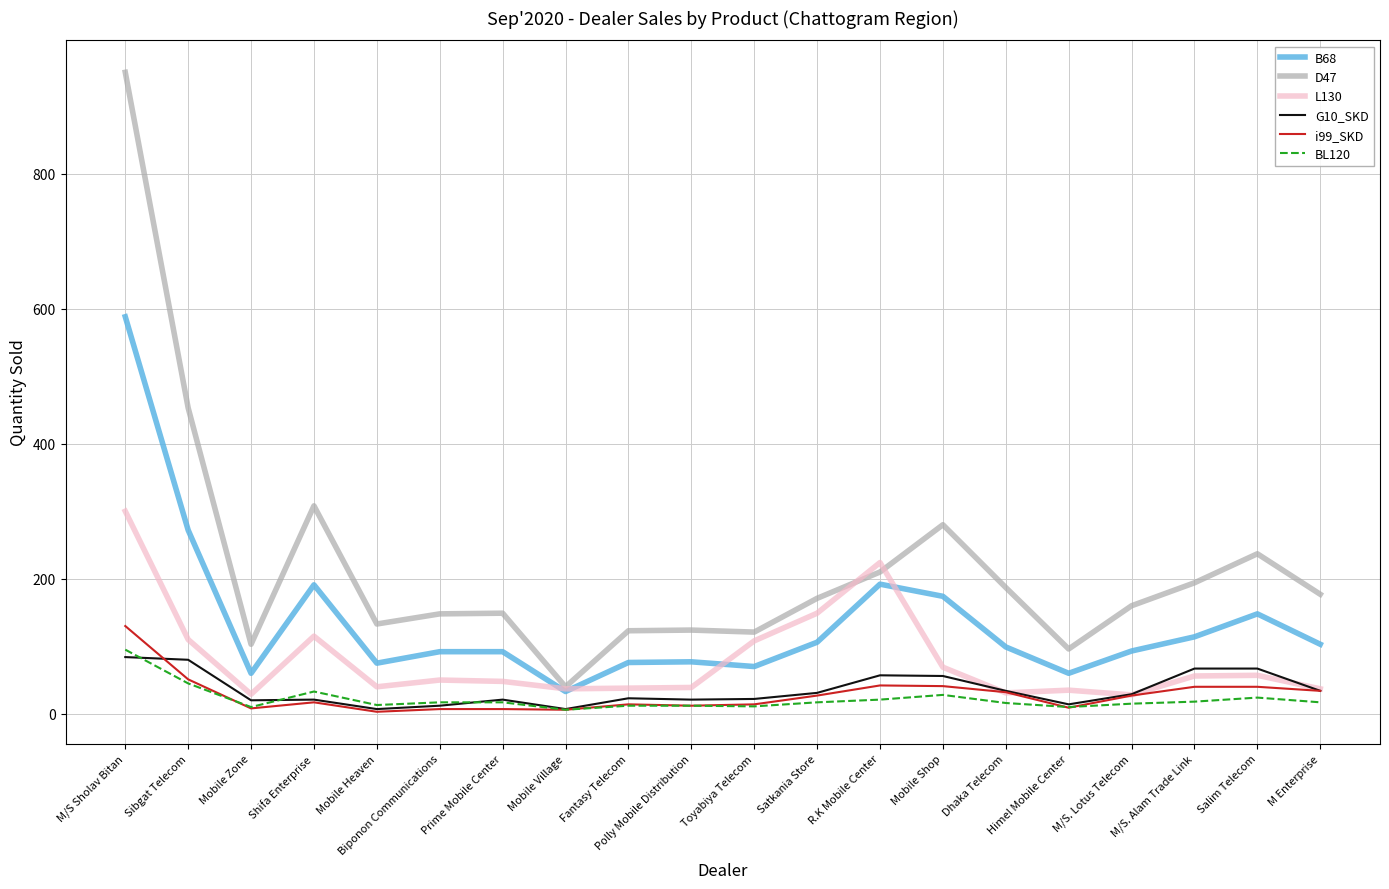

Which series has the largest range (max minus min)?

D47